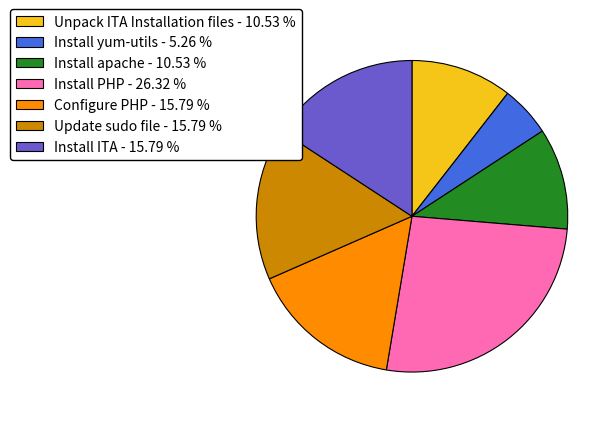

Which slice is the smallest?

Install yum-utils